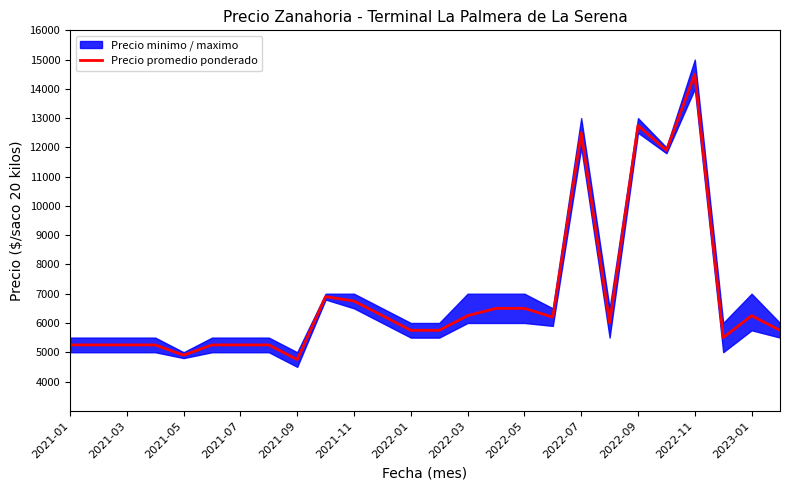

At which label does Precio promedio ponderado reach its peak?

2022-11